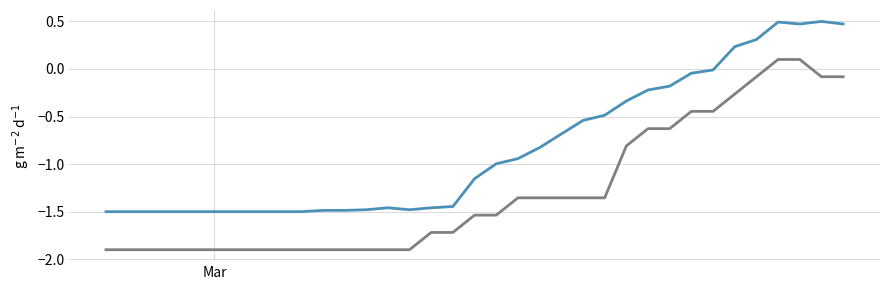

What is the minimum value shown in the chart?

-1.9